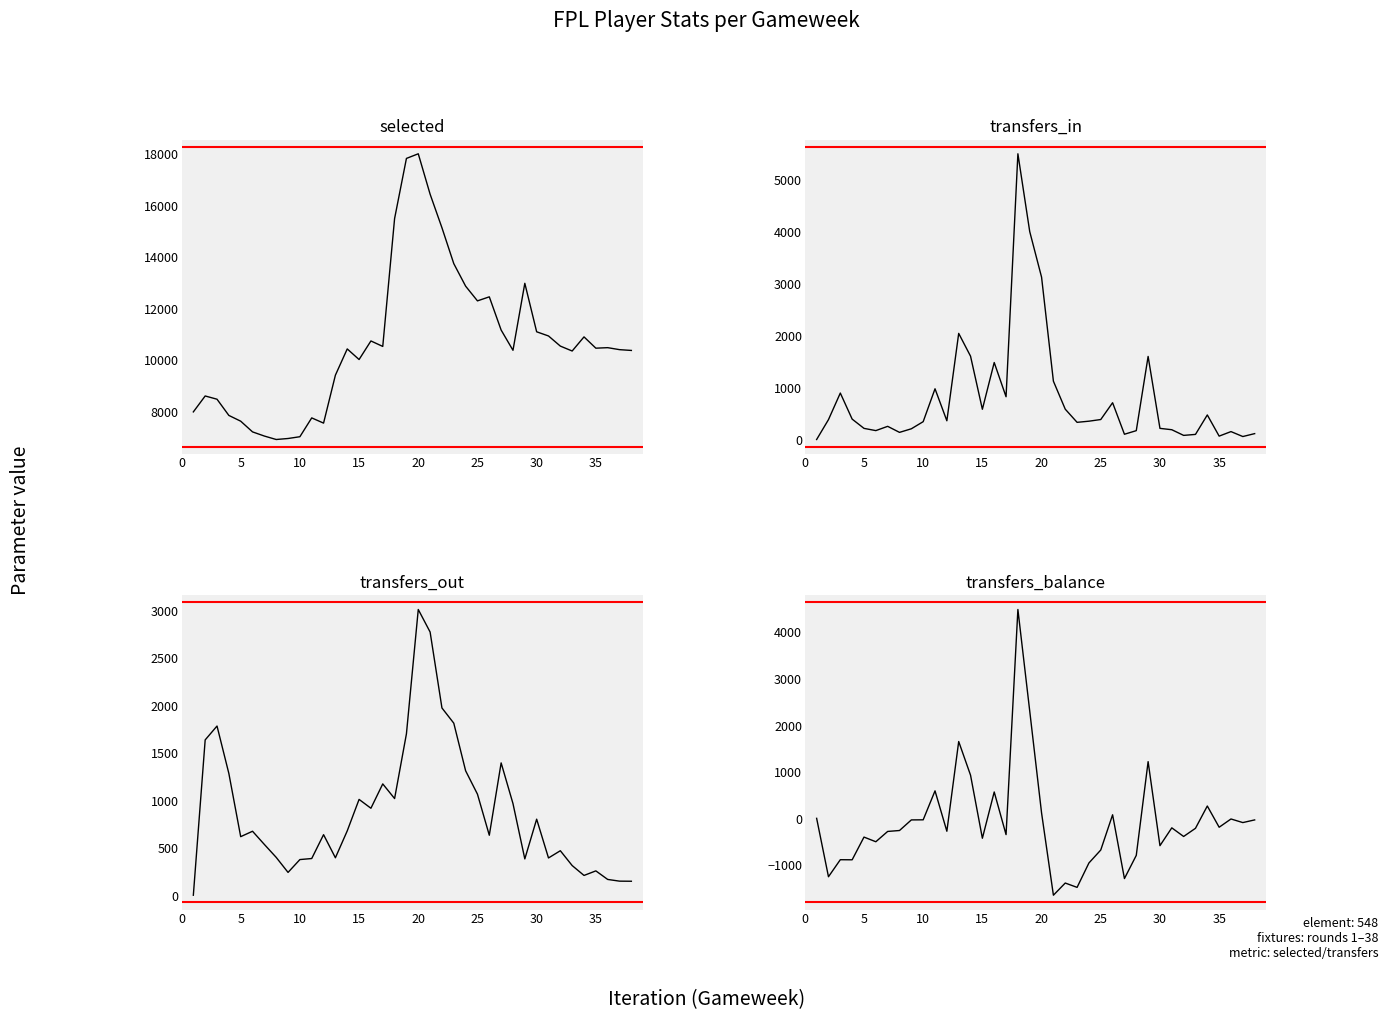

The value of selected at 22 is 7636. True or false?

False